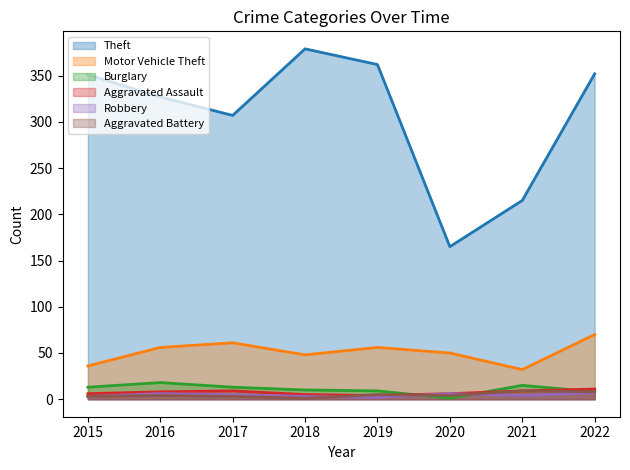

Reading right to left, what are all the values shown in this chart?

Theft: 352	215	165	362	379	307	327	351
Motor Vehicle Theft: 70	32	50	56	48	61	56	36
Burglary: 8	15	1	9	10	13	18	13
Aggravated Assault: 11	9	6	4	5	9	8	6
Robbery: 7	4	6	2	3	5	6	3
Aggravated Battery: 8	9	4	5	1	3	4	3